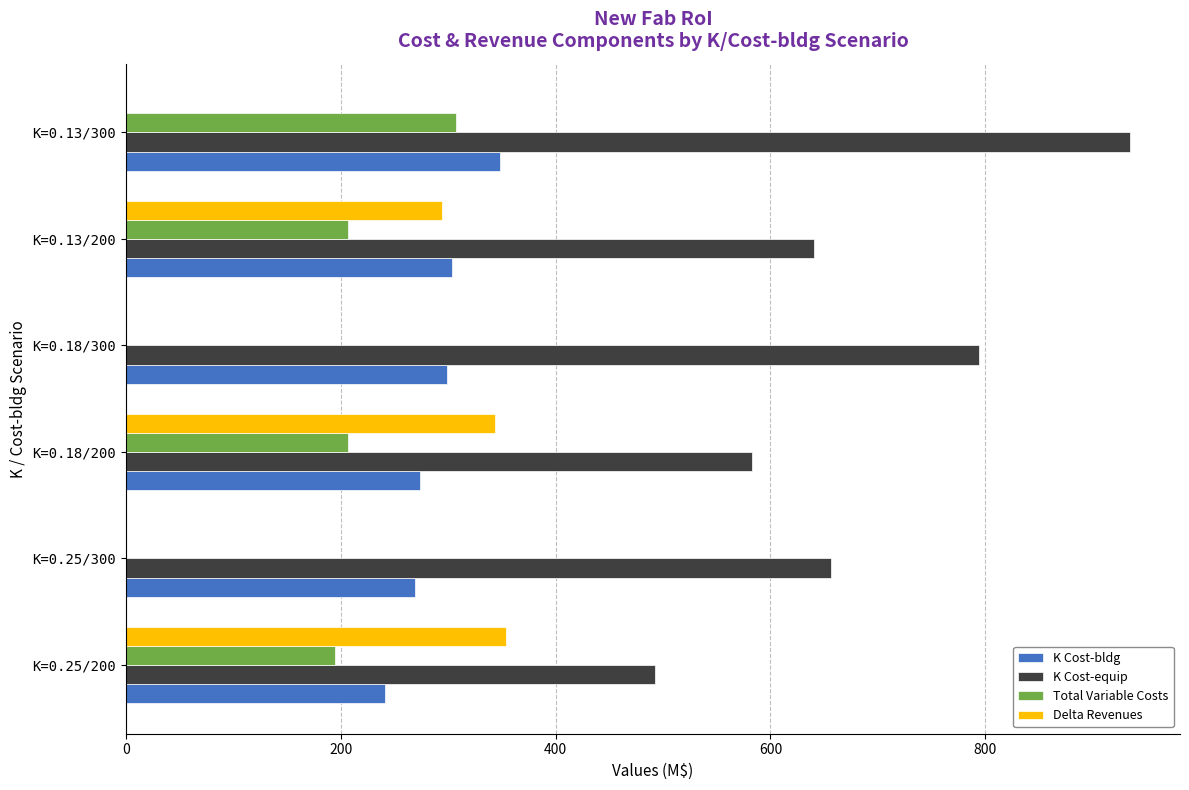

The K Cost-equip series shows 743.1 at K=0.25/200. True or false?

False